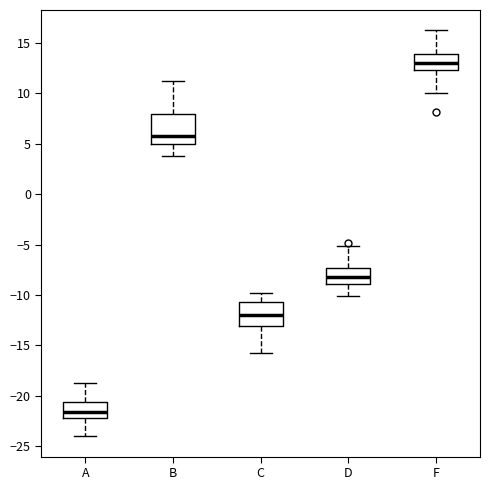

Reading left to right, transcribe this box plot: for each box, give where its median line is, the range the box spans, and where its two whiskers end, as read against the y-axis. The values are not printed on the chart, so give them approximately, as read against the axis.

A: median -21.5, box -22.0 to -20.5, whiskers -24.0 to -19.0
B: median 6.0, box 5.0 to 8.0, whiskers 4.0 to 11.0
C: median -12.0, box -13.0 to -10.5, whiskers -16.0 to -10.0
D: median -8.0, box -9.0 to -7.5, whiskers -10.0 to -5.0
F: median 13.0, box 12.5 to 14.0, whiskers 10.0 to 16.0